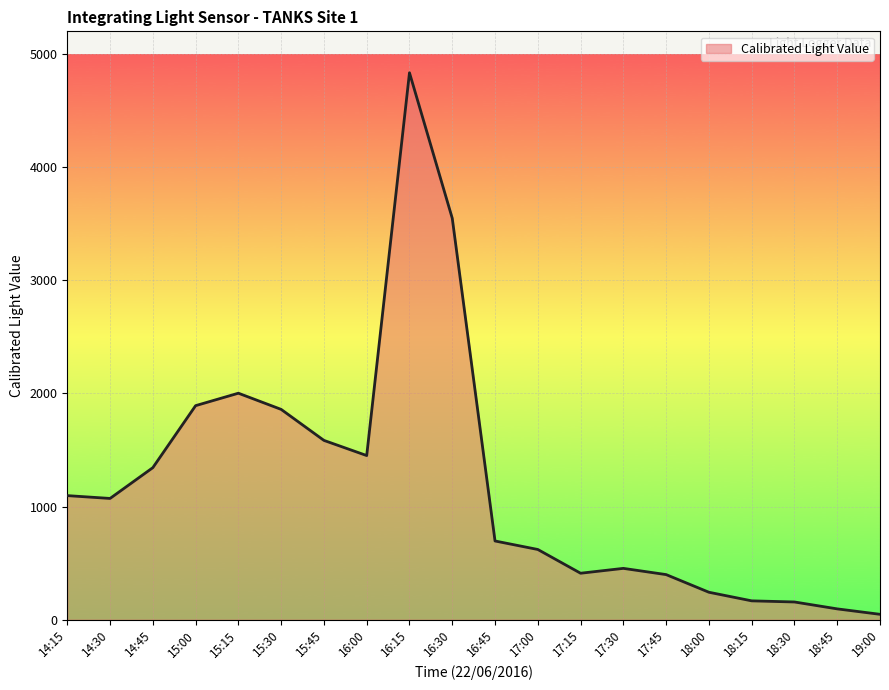

What is the sum of the values at 16:00 and 16:15?

6285